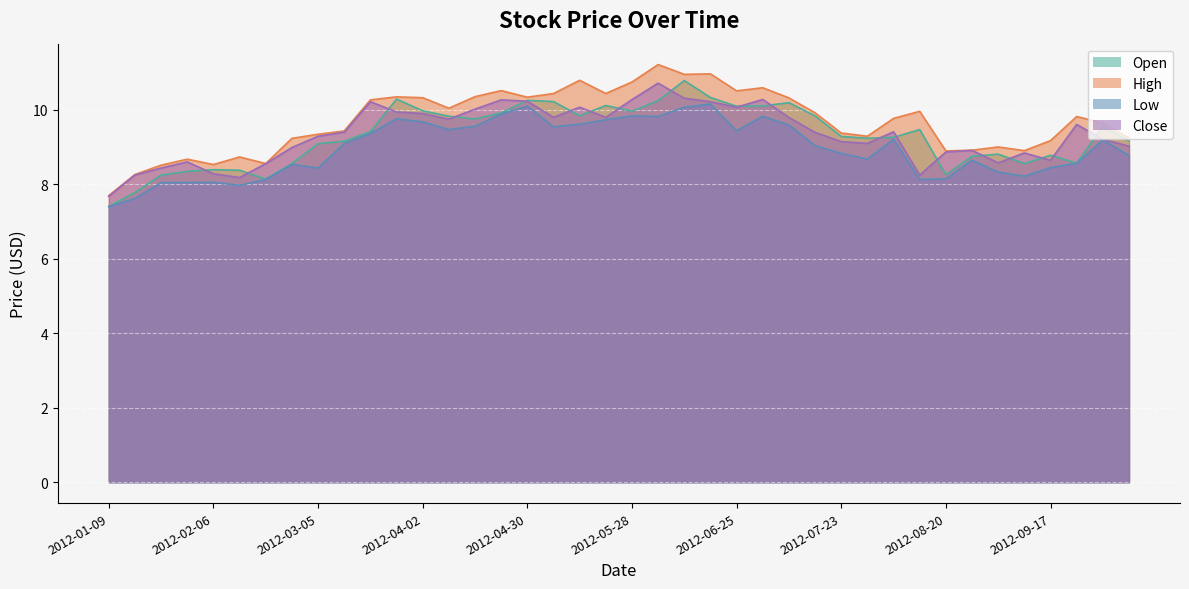

Is the value of Low at 2012-04-23 greater than the value of Open at 2012-07-09?

No